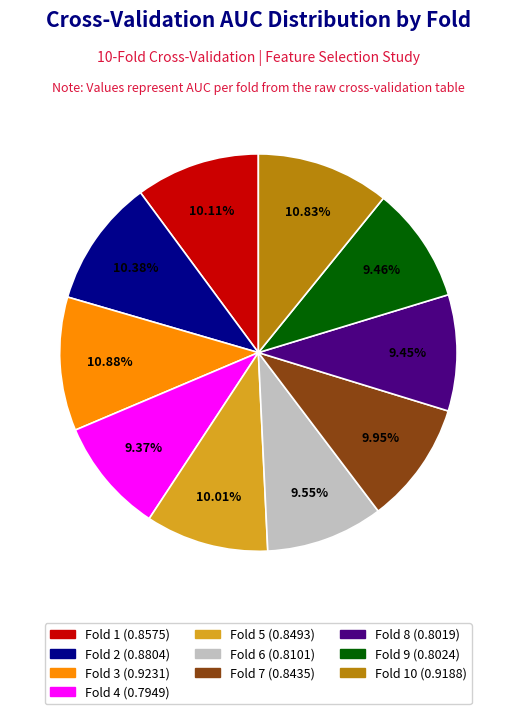

Does any single category account for the majority?

No